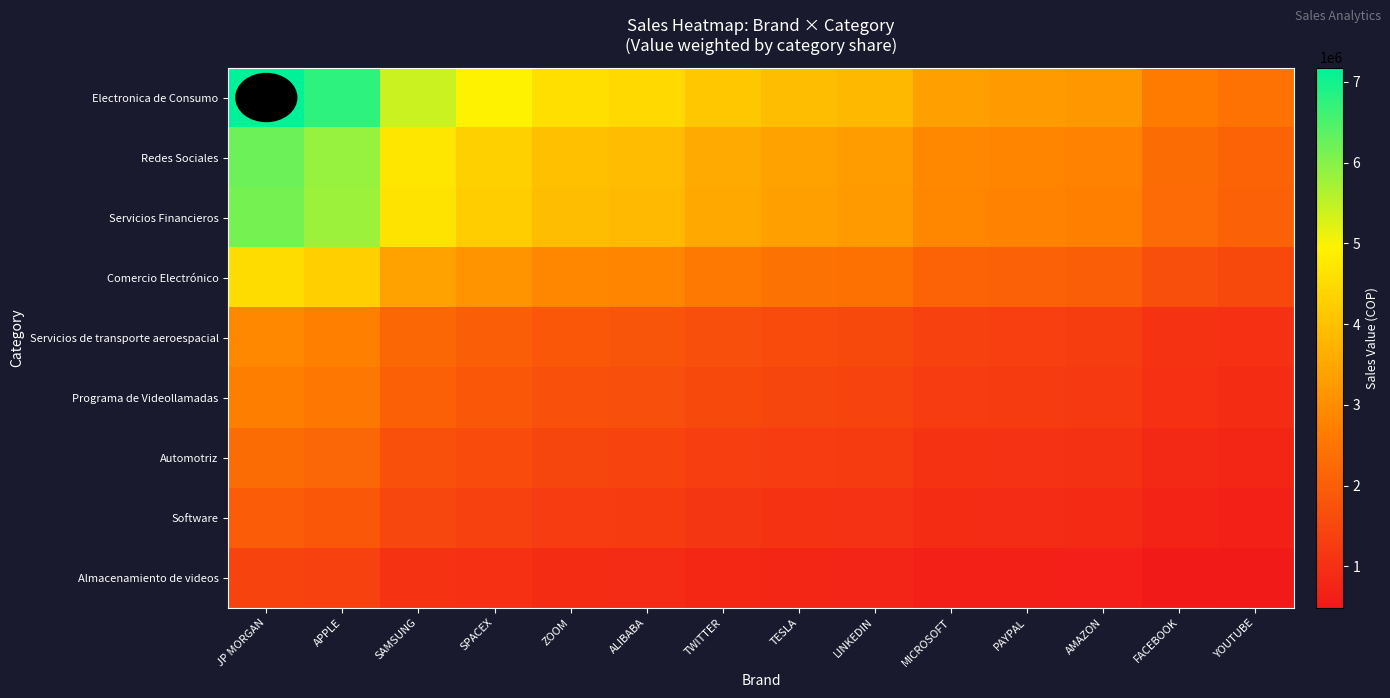

What is the minimum value shown in the chart?

487722.6